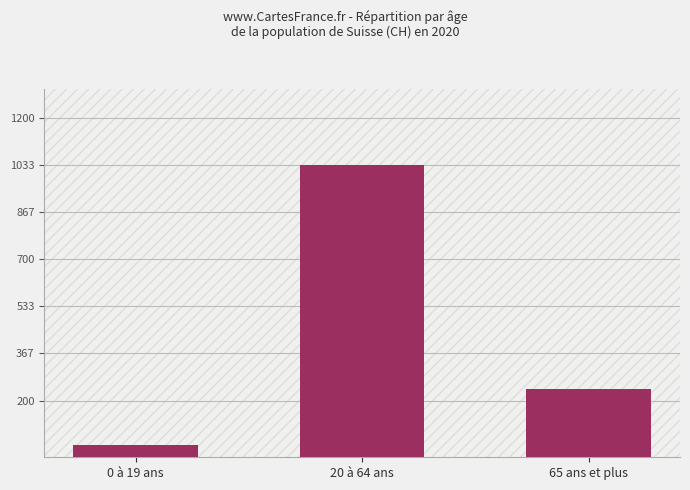

What is the label of the 1st bar from the right?

65 ans et plus